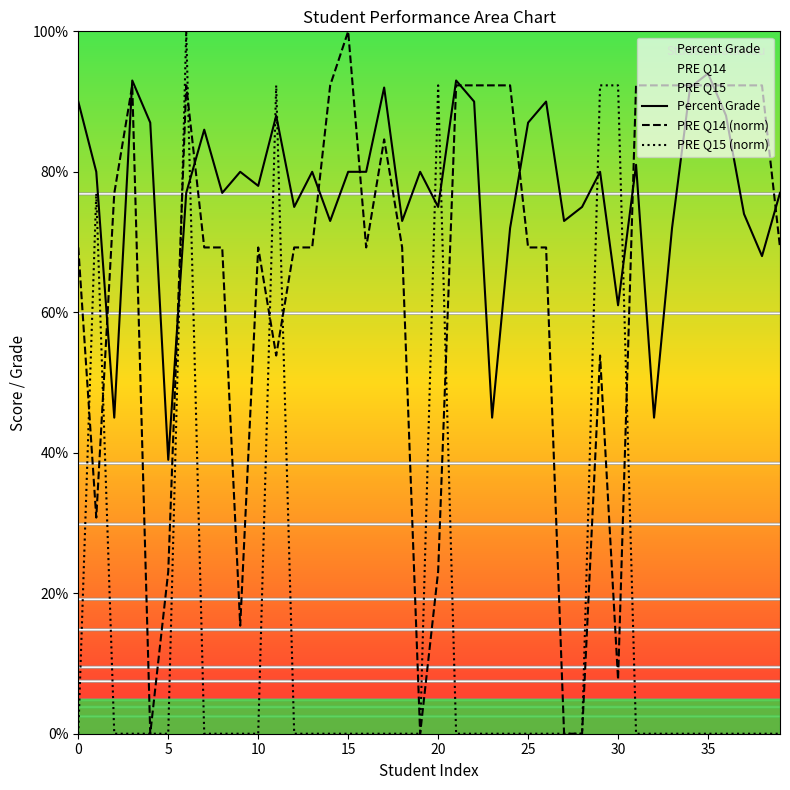

Reading left to right, extract all data points from this chart.

Percent Grade: 90.0	80.0	45.0	93.0	87.0	39.0	77.0	86.0	77.0	80.0	78.0	88.0	75.0	80.0	73.0	80.0	80.0	92.0	73.0	80.0	75.0	93.0	90.0	45.0	72.0	87.0	90.0	73.0	75.0	80.0	61.0	81.0	45.0	72.0	92.0	94.0	88.0	74.0	68.0	77.0
PRE Q14 (norm): 69.2	30.8	76.9	92.3	0.0	23.1	92.3	69.2	69.2	15.4	69.2	53.8	69.2	69.2	92.3	100.0	69.2	84.6	69.2	0.0	23.1	92.3	92.3	92.3	92.3	69.2	69.2	0.0	0.0	53.8	7.7	92.3	92.3	92.3	92.3	92.3	92.3	92.3	92.3	69.2
PRE Q15 (norm): 0.0	76.9	0.0	0.0	0.0	0.0	100.0	0.0	0.0	0.0	0.0	92.3	0.0	0.0	0.0	0.0	0.0	0.0	0.0	0.0	92.3	0.0	0.0	0.0	0.0	0.0	0.0	0.0	0.0	92.3	92.3	0.0	0.0	0.0	0.0	0.0	0.0	0.0	0.0	0.0